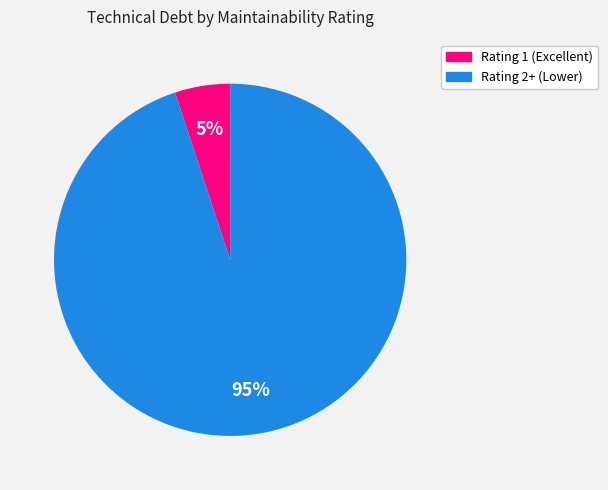

Does any single category account for the majority?

Yes